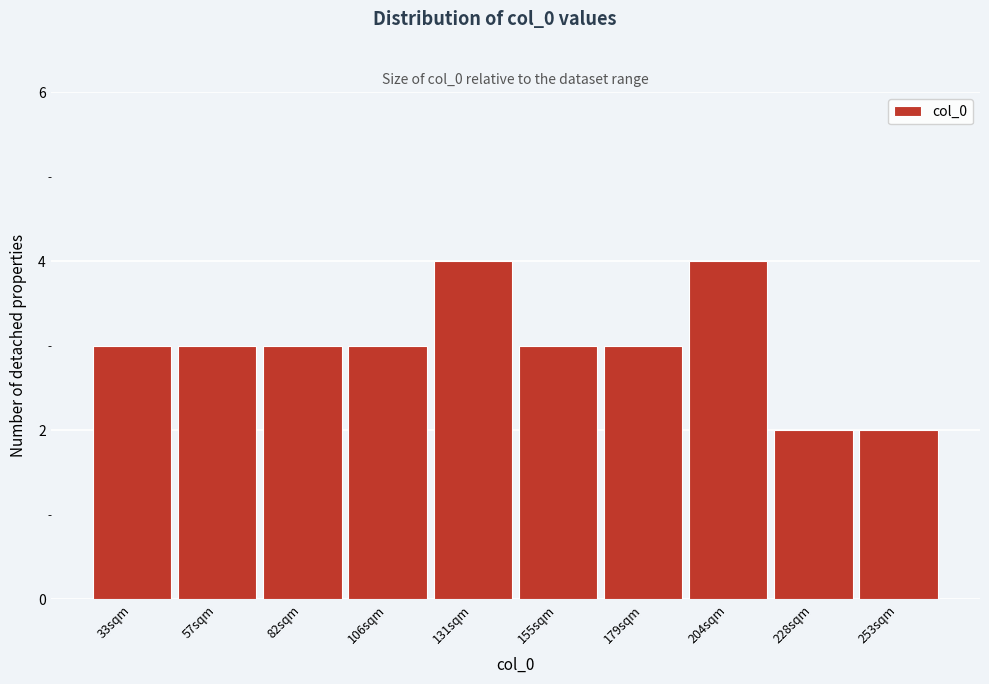

Reading right to left, list all the values displayed in this chart.

253sqm=2	228sqm=2	204sqm=4	179sqm=3	155sqm=3	131sqm=4	106sqm=3	82sqm=3	57sqm=3	33sqm=3